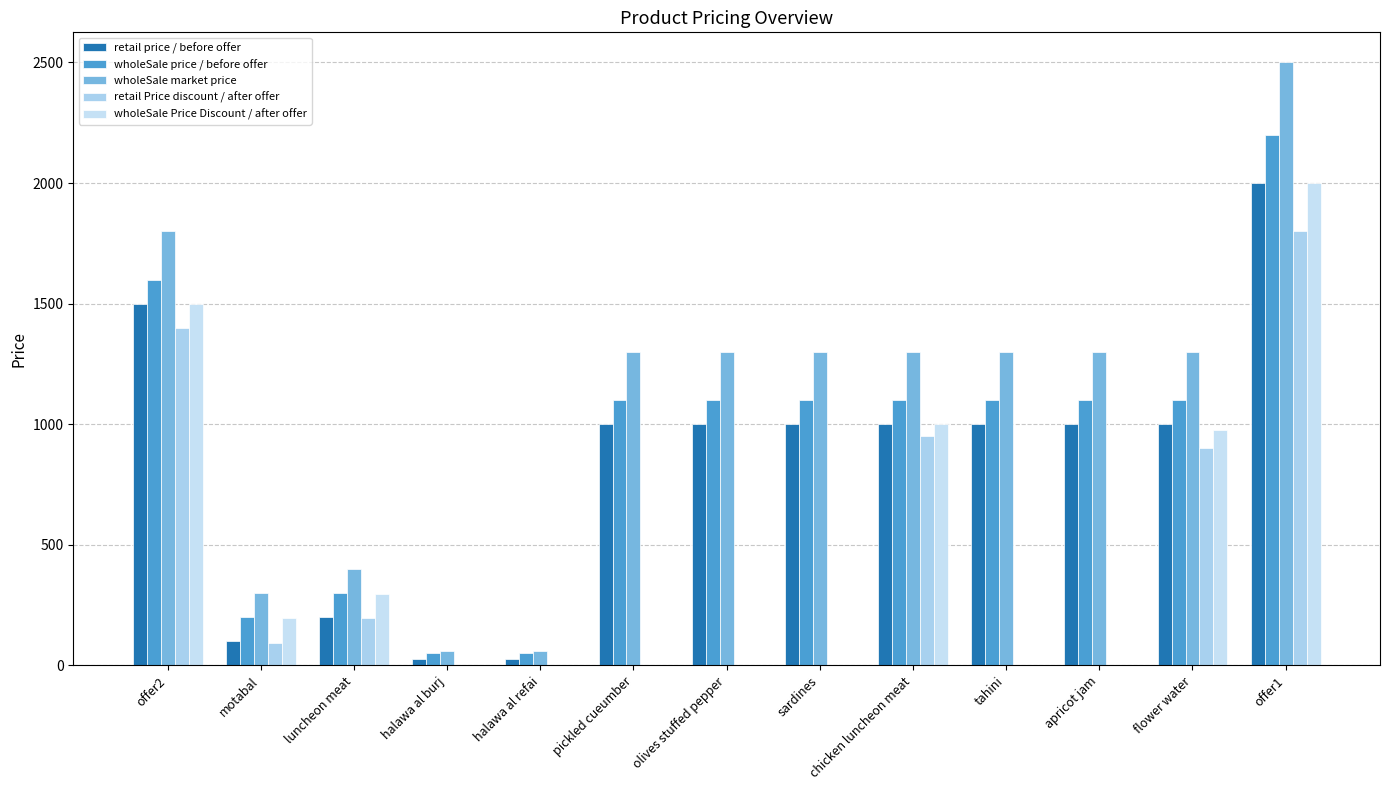

What is the difference between the maximum and minimum values in the wholeSale Price Discount / after offer series?

2000